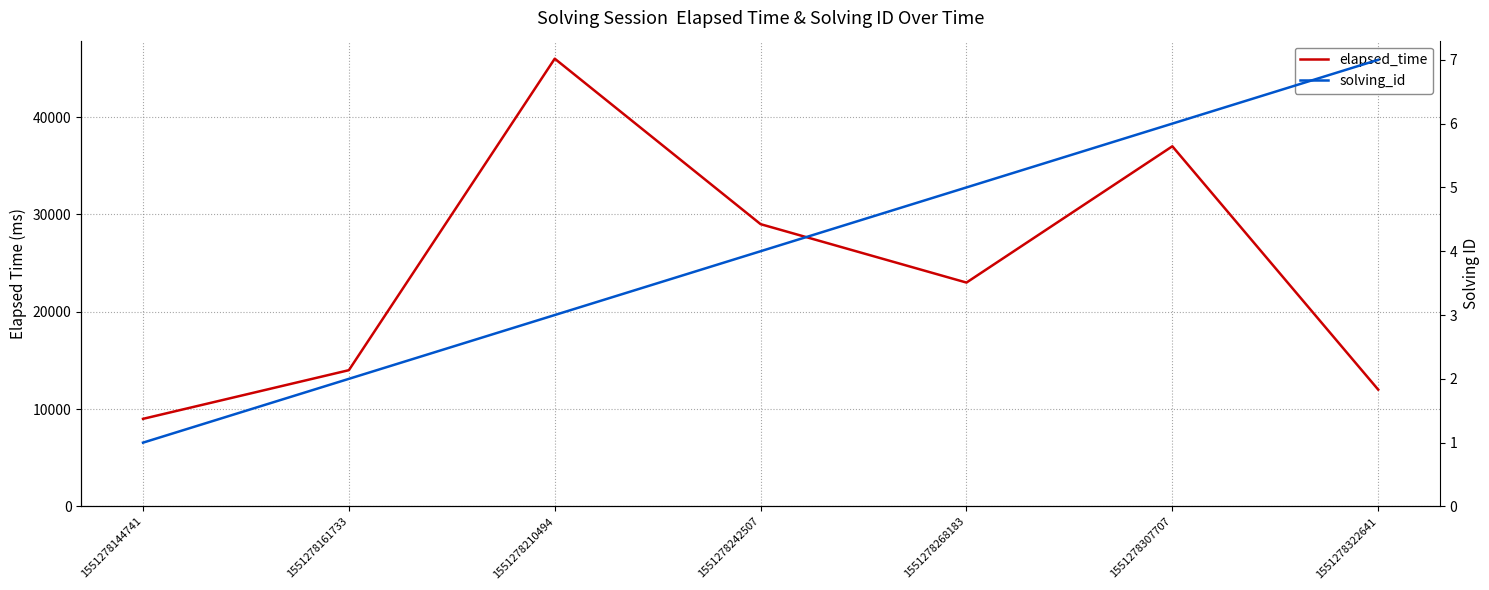

At which category is the sum across all series the highest?

1551278210494